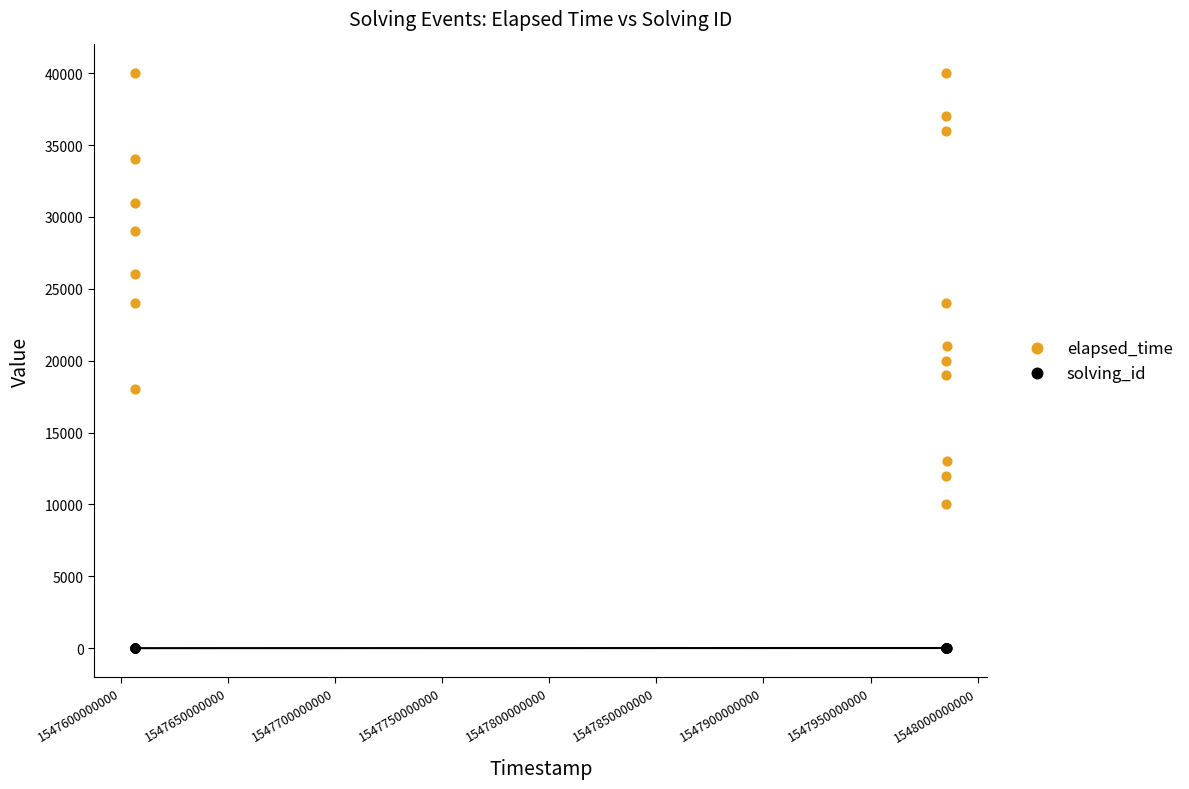

Which series reaches the maximum Y coordinate?

elapsed_time